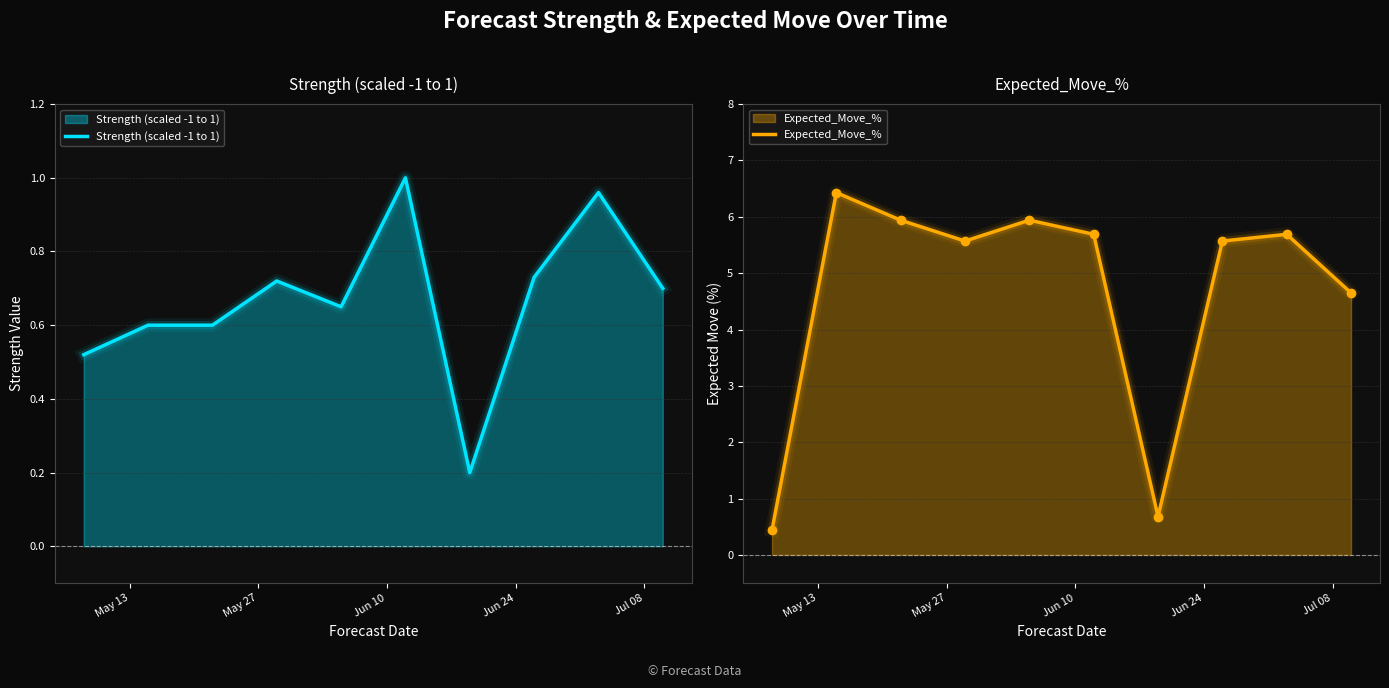

List the series in order of their peak value, lowest first.

Strength (scaled -1 to 1), Expected_Move_%